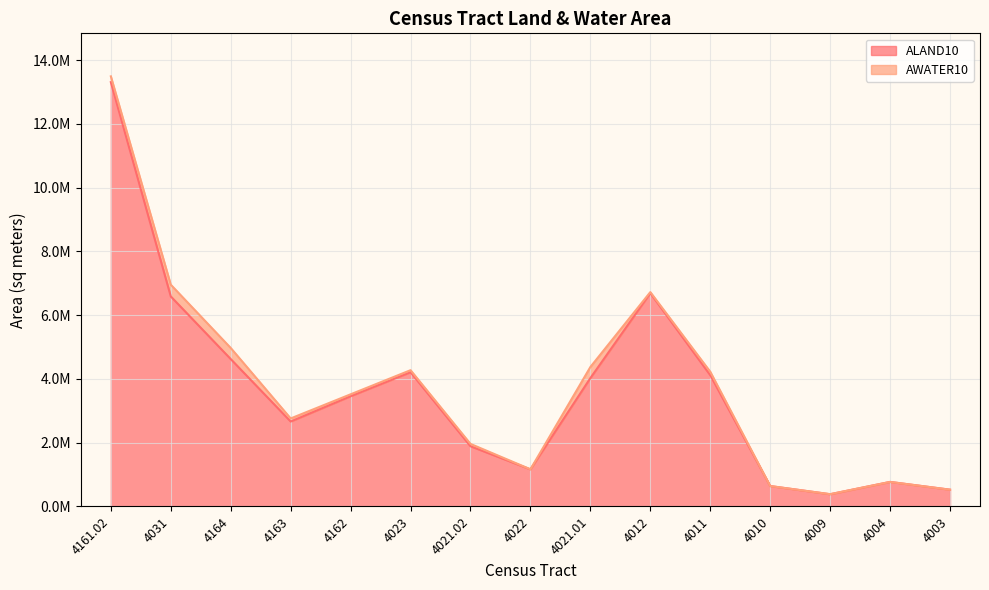

What is the difference between the highest and lowest values at 4009?

2025